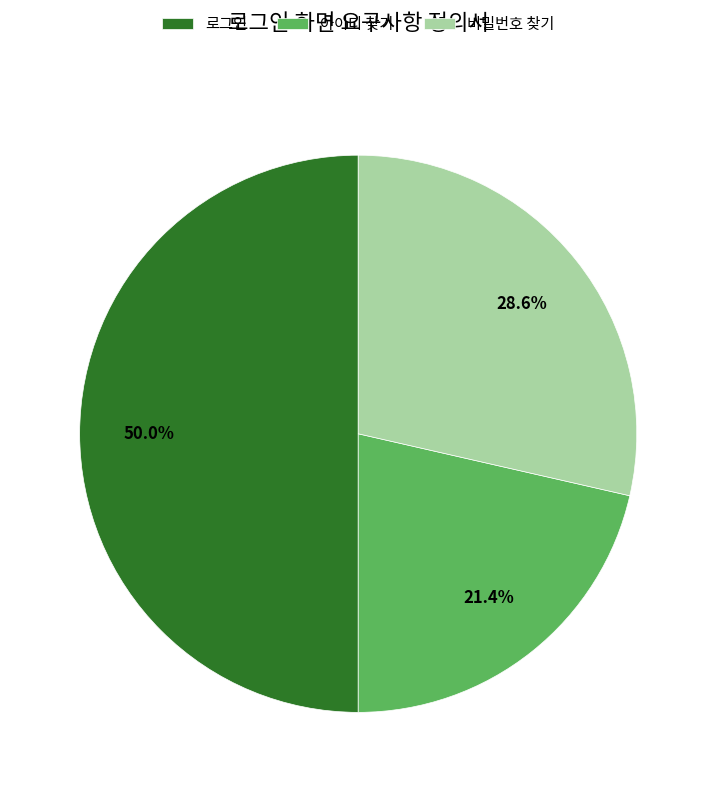

What is the total percentage of 로그인 and 아이디 찾기?

71.4%